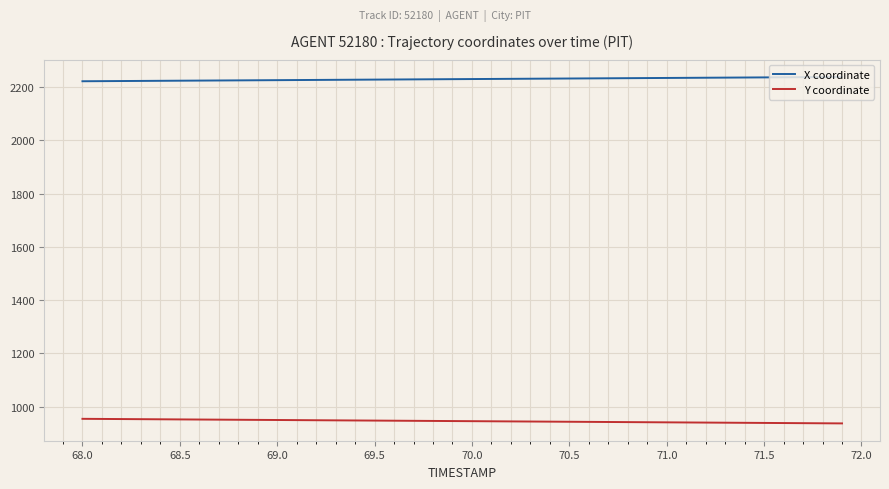

What is the maximum value for Y coordinate?

954.0